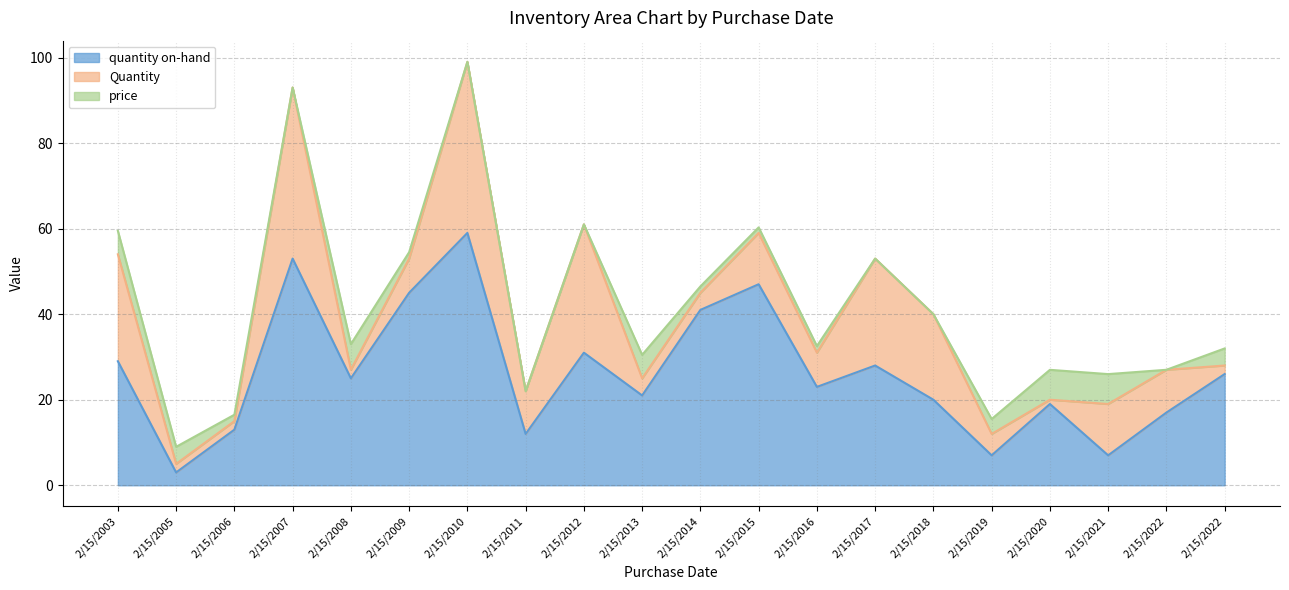

True or false: price and quantity on-hand cross at least once.

True